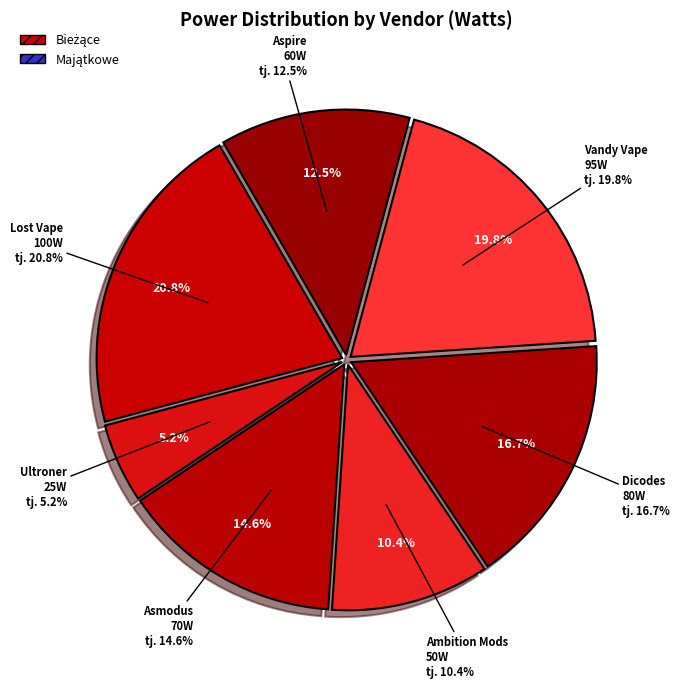

How many segments does this pie chart have?

7